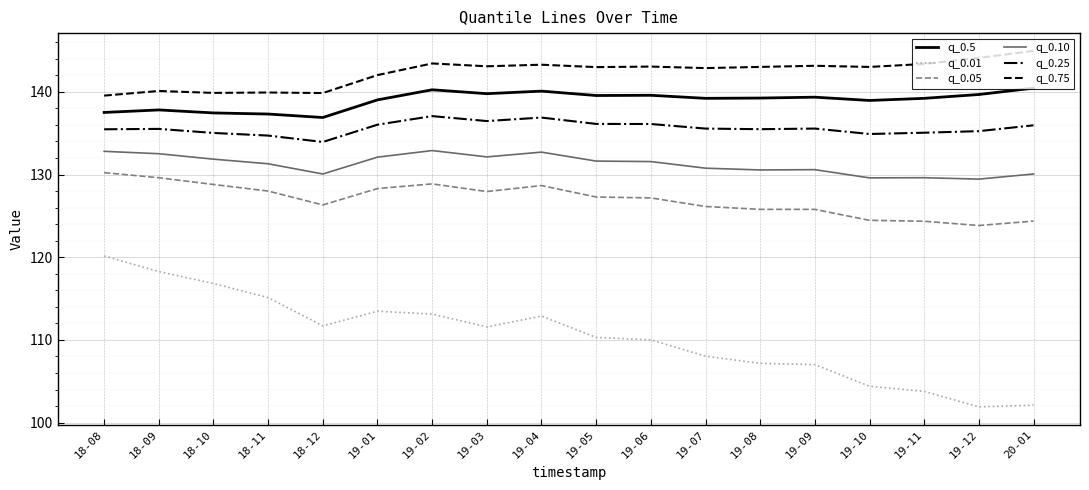

True or false: q_0.25 and q_0.75 cross at least once.

False